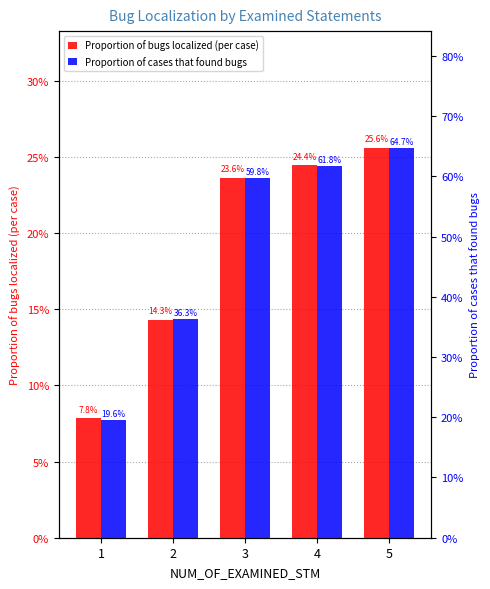

What is the total value across all series at 2?

0.5